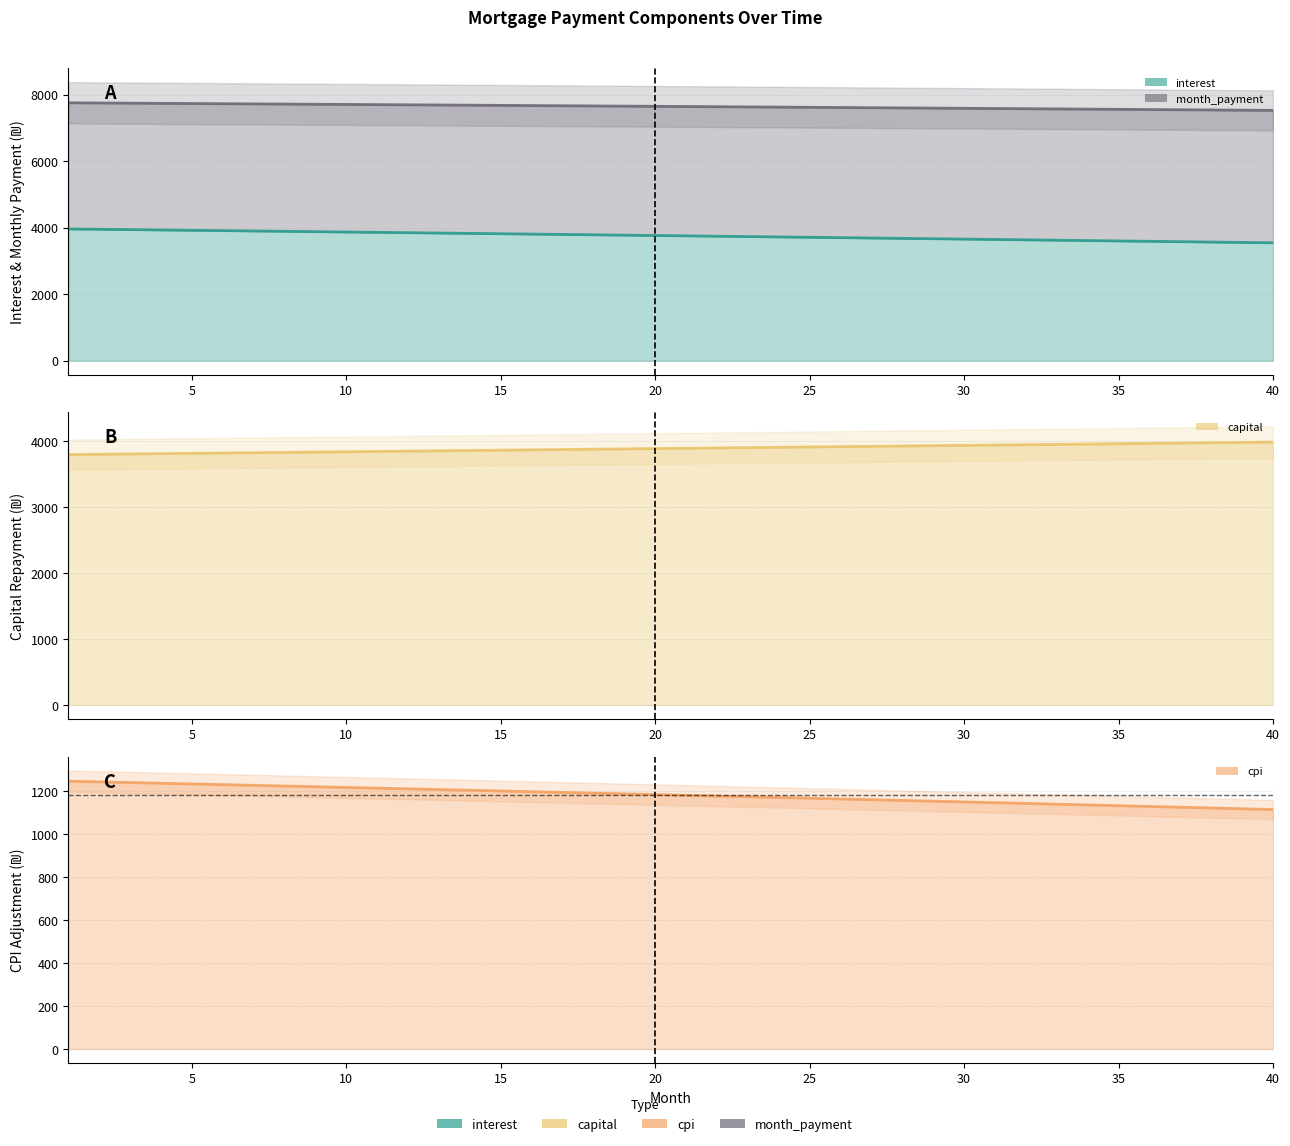

At which category is the sum across all series the highest?

1